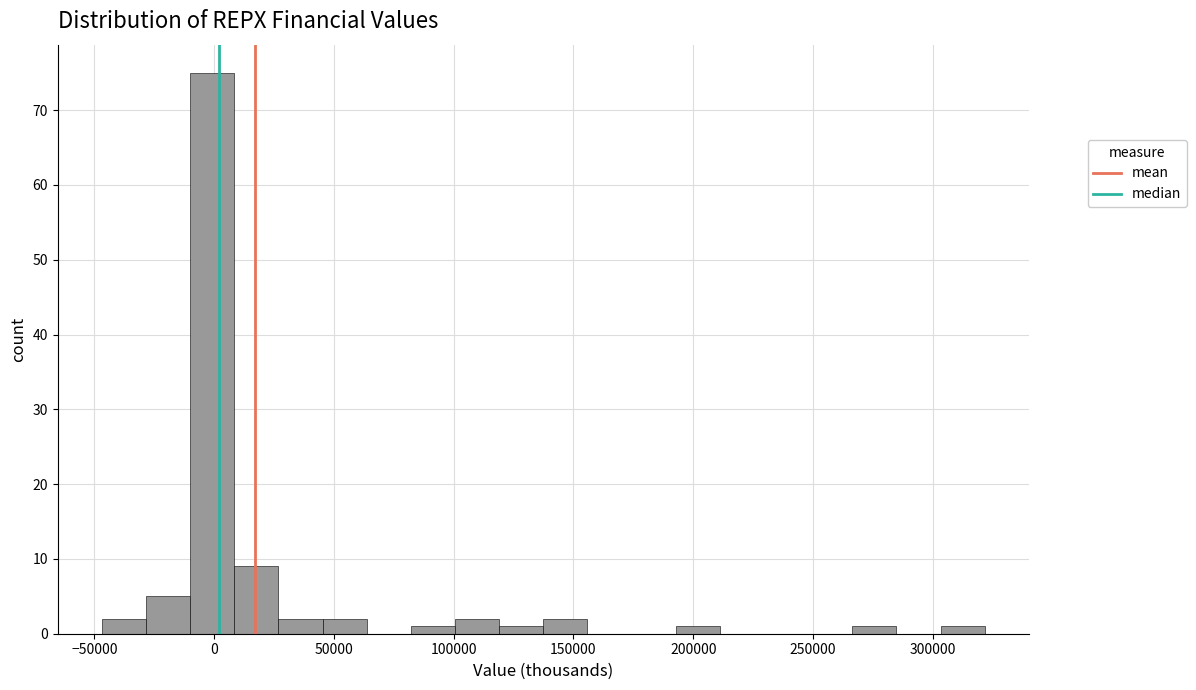

Around what value on the x-axis is the tallest bar? Give the approximate position of its centre, as read against the axis.

0